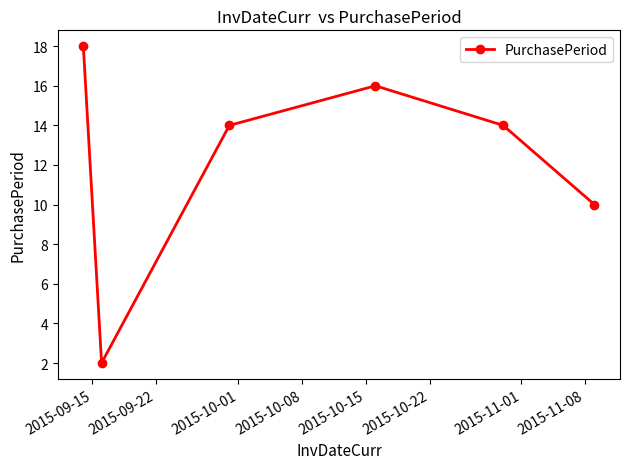

What is the maximum value shown in the chart?

18